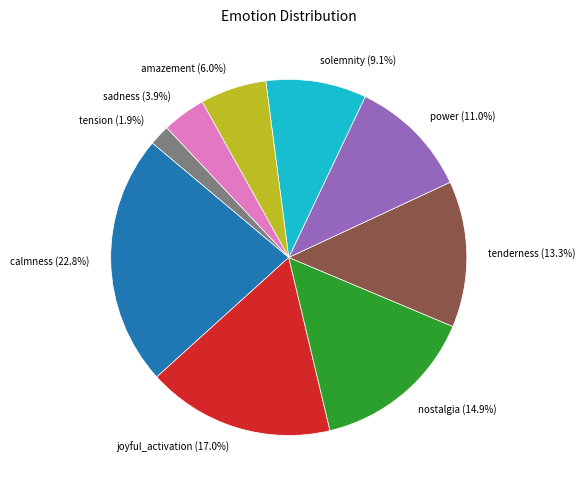

What percentage is the nostalgia slice, to the nearest percent?

15%